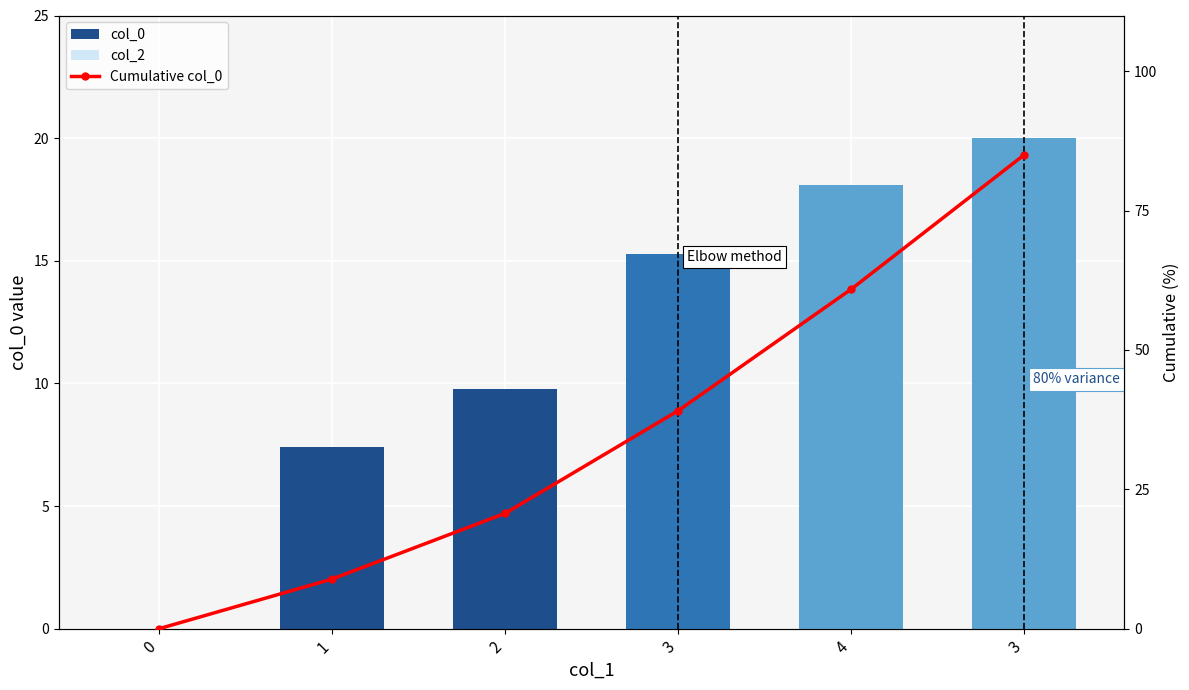

How many values in the col_0 series exceed 15?

3